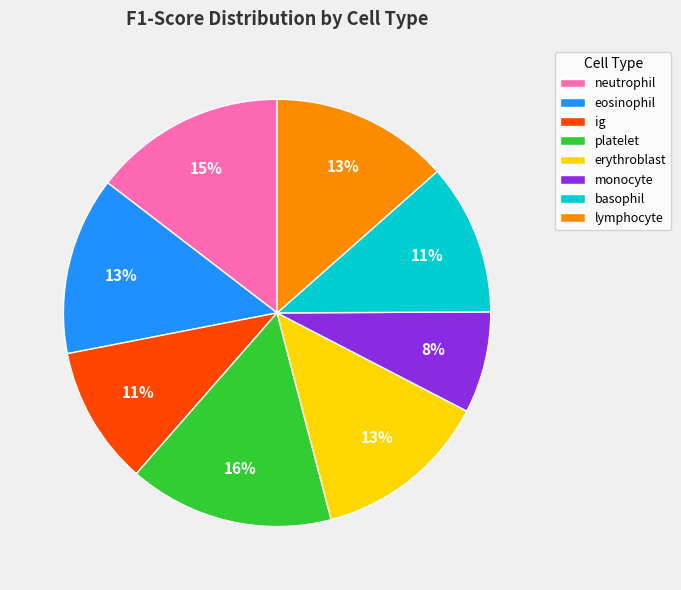

Which slice is the largest?

platelet